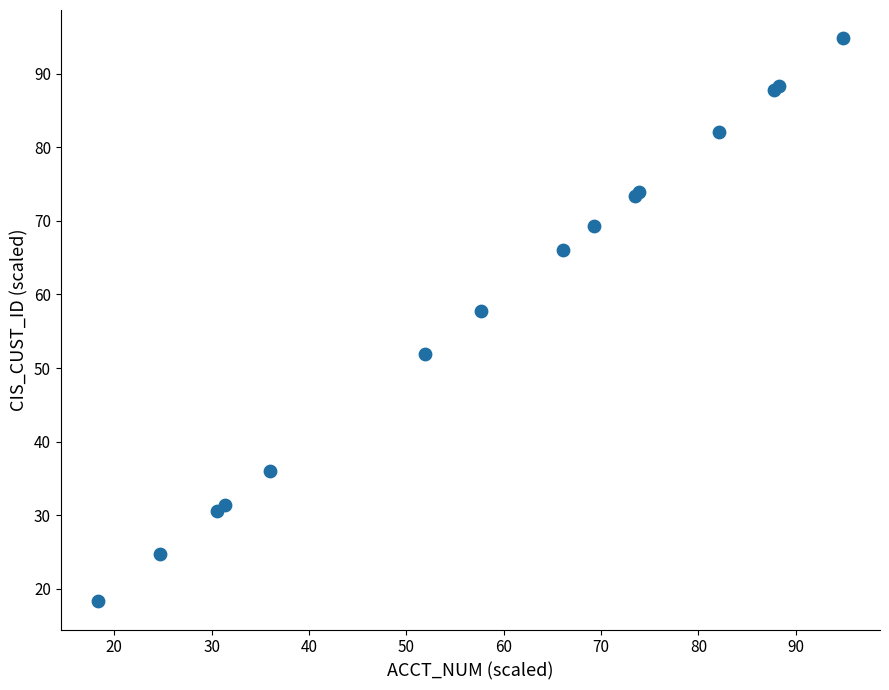

What Y value in the scatter plot is closest to 56?

57.7